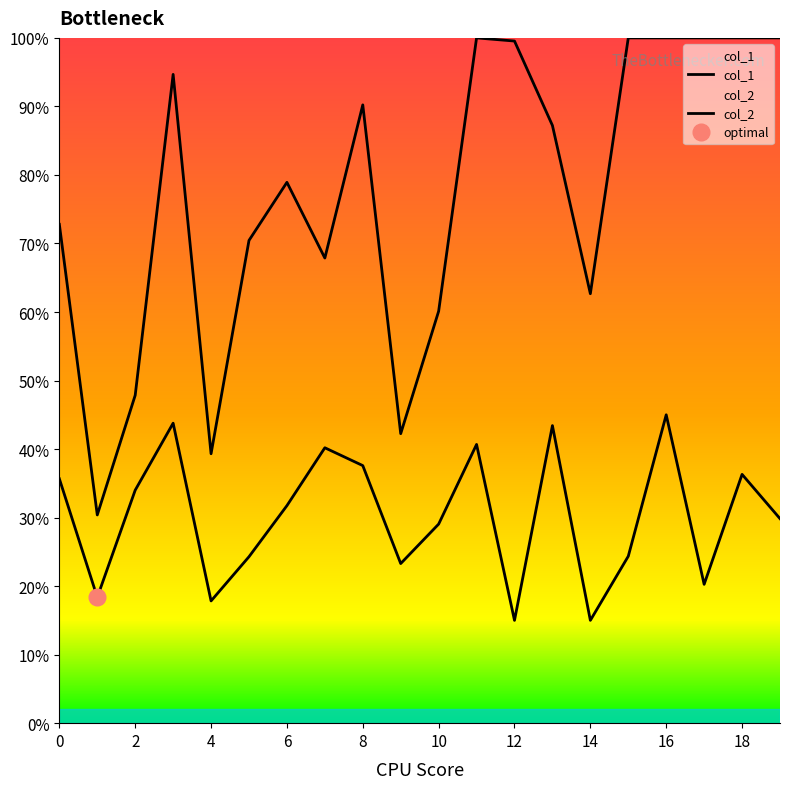

What is the average value of the col_1 series?

0.3